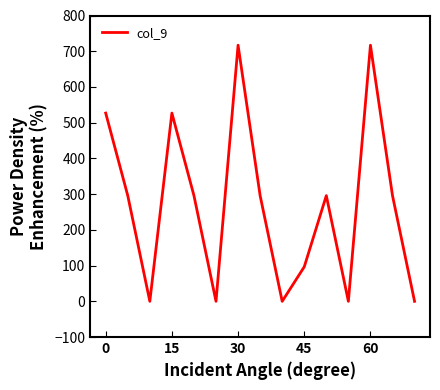

Reading right to left, list all the values displayed in this chart.

0.0	295.9	716.9	0.0	295.9	96.6	0.0	295.9	716.9	0.0	295.9	526.9	0.0	295.9	526.9